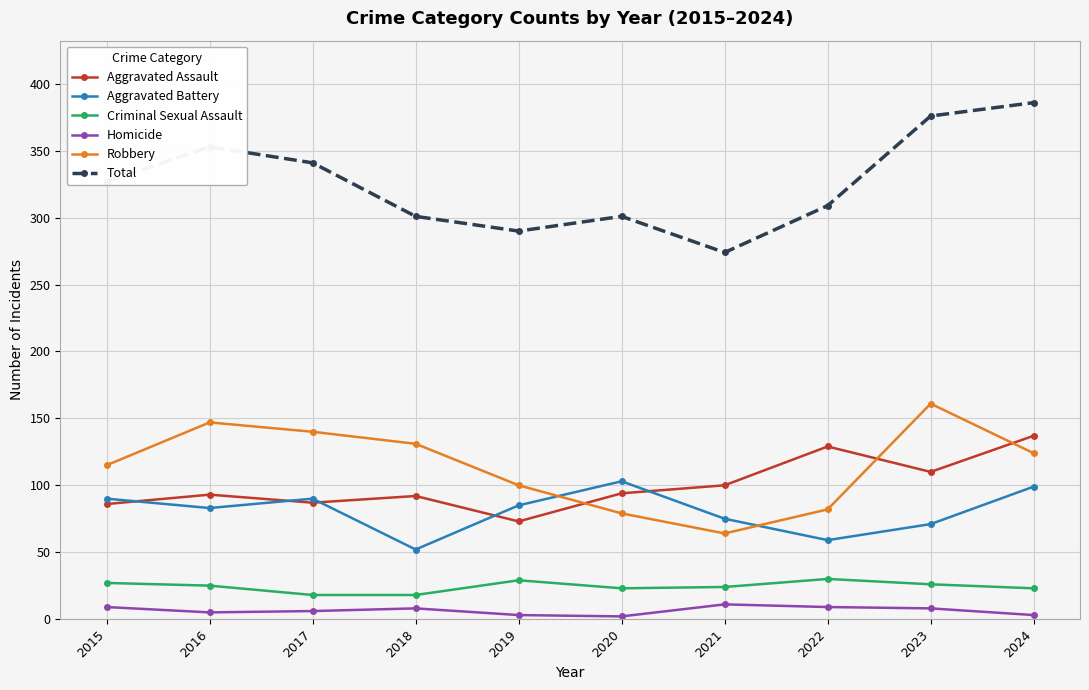

Which series has the largest total across all categories?

Total